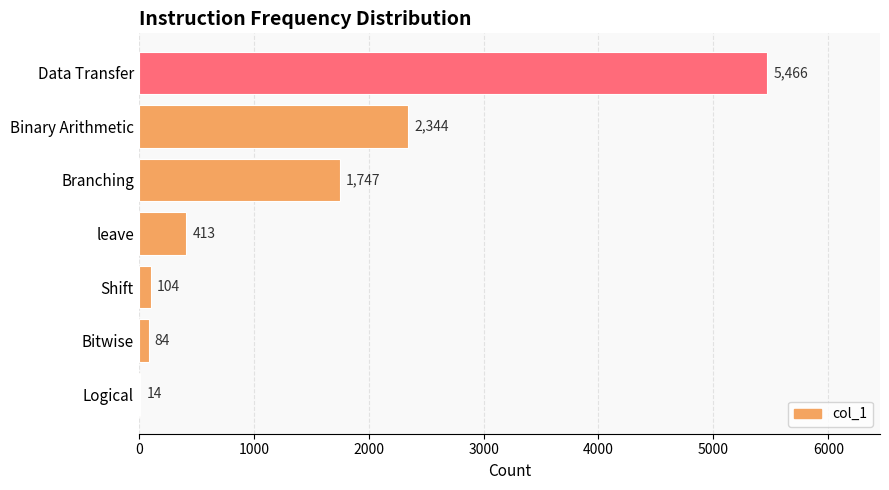

The chart shows a value of 2809 at Branching. True or false?

False